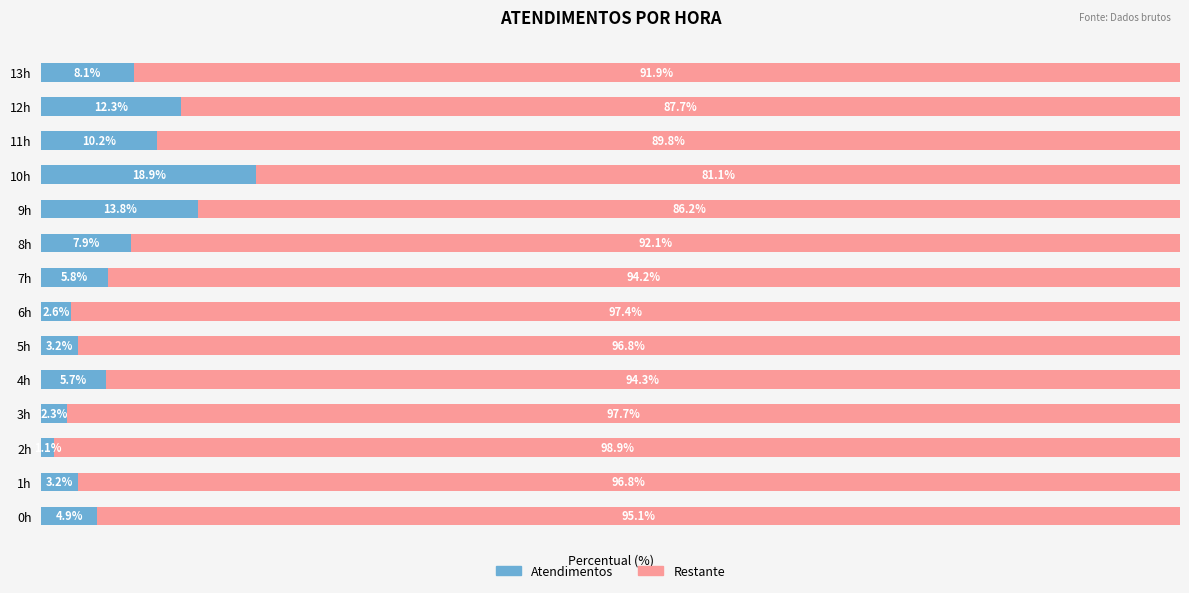

Which category has the lowest value in the Atendimentos series?

2h